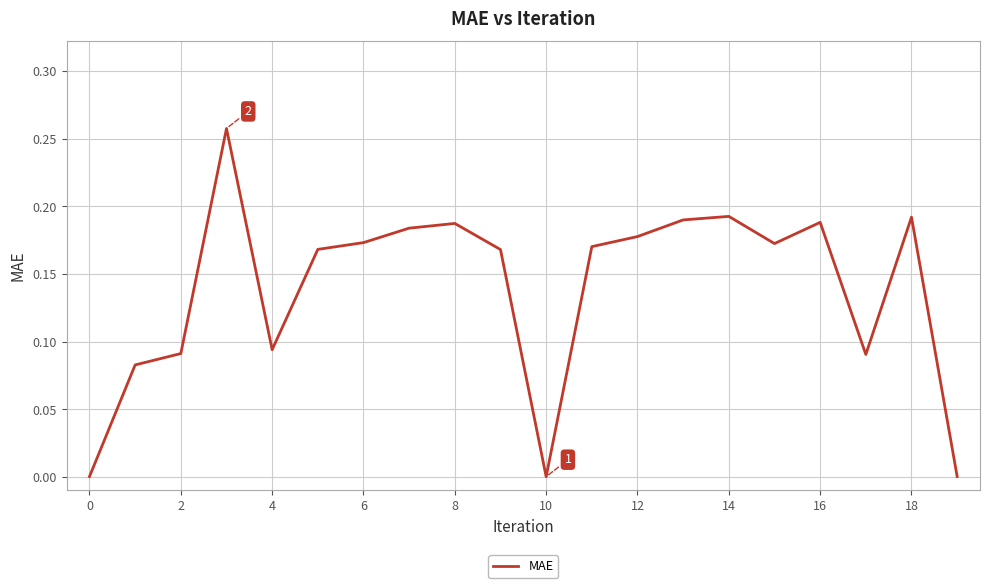

Does the chart display data point markers on the line(s)?

No